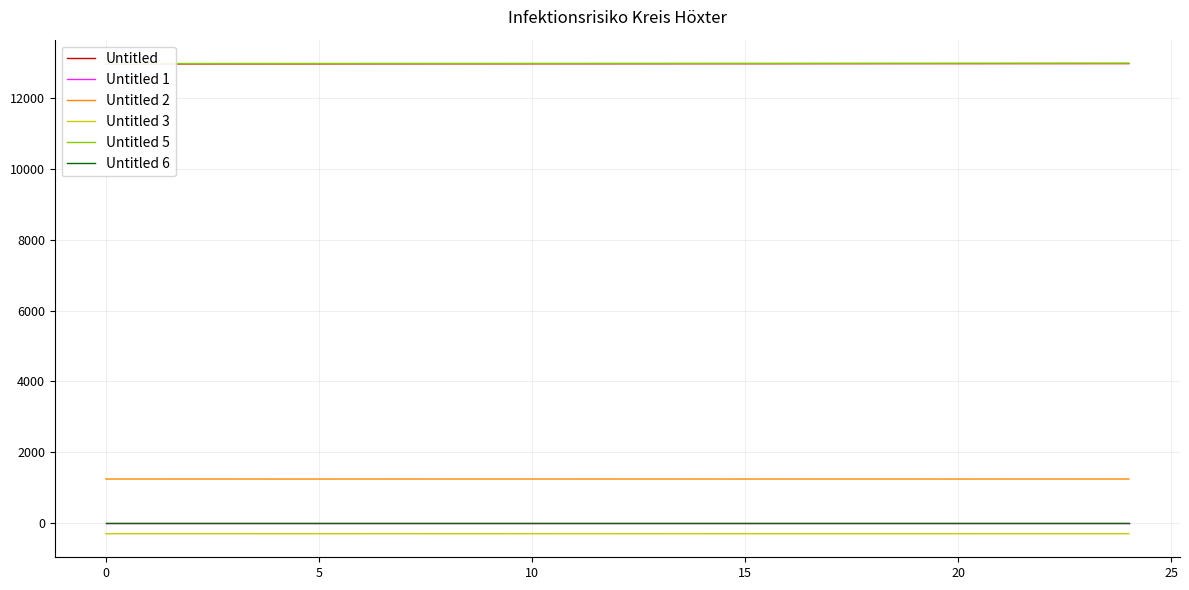

True or false: Untitled 2 and Untitled 1 intersect in this chart.

False